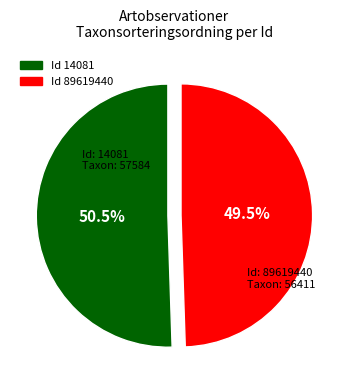

Is there a majority slice in this chart?

Yes